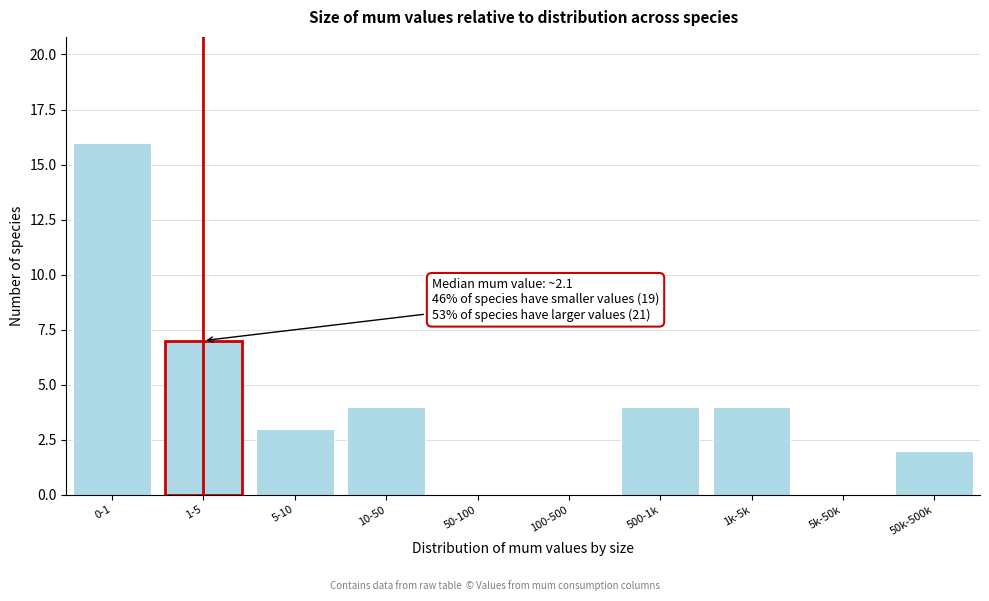

Reading left to right, list all the values displayed in this chart.

0-1=16	1-5=7	5-10=3	10-50=4	50-100=0	100-500=0	500-1k=4	1k-5k=4	5k-50k=0	50k-500k=2